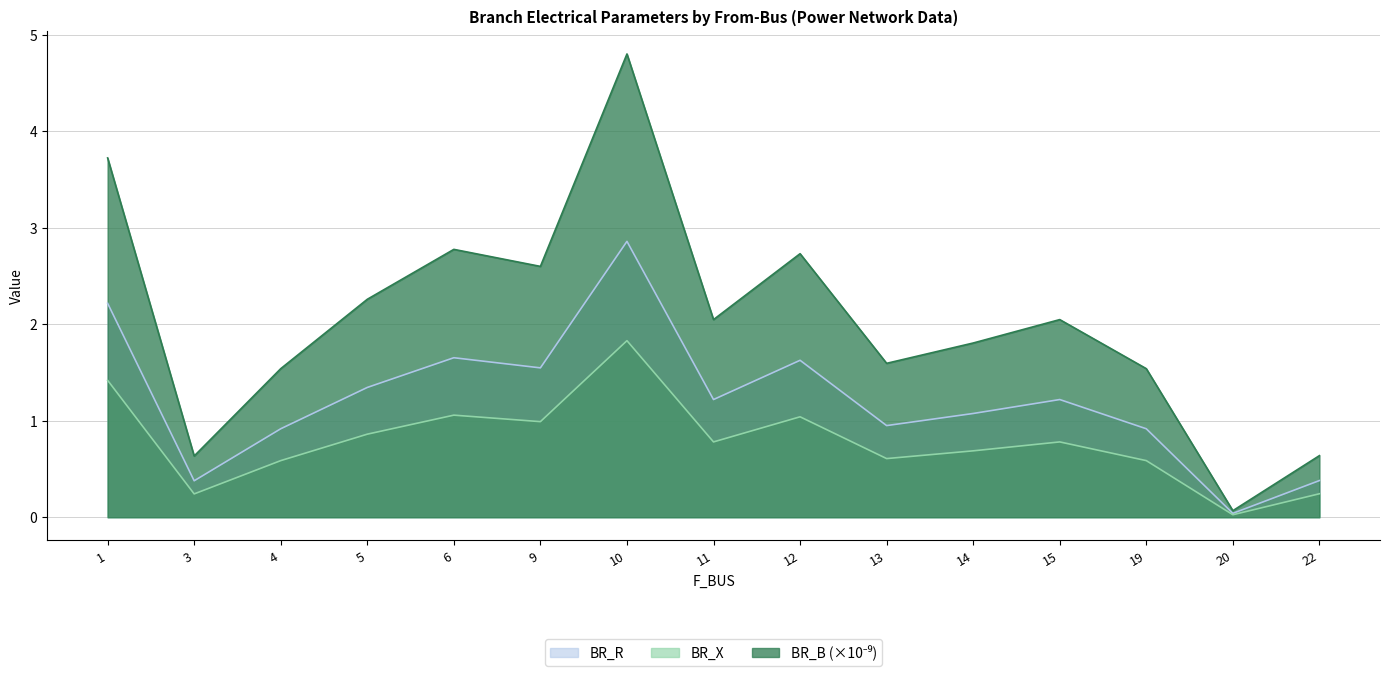

What is the difference between the highest and lowest values at 12?

1.7